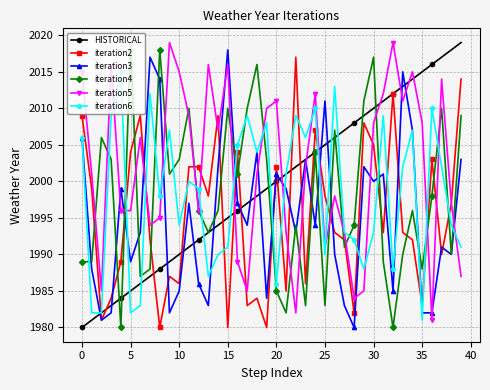

What are all the series names shown in the legend?

HISTORICAL, iteration2, iteration3, iteration4, iteration5, iteration6